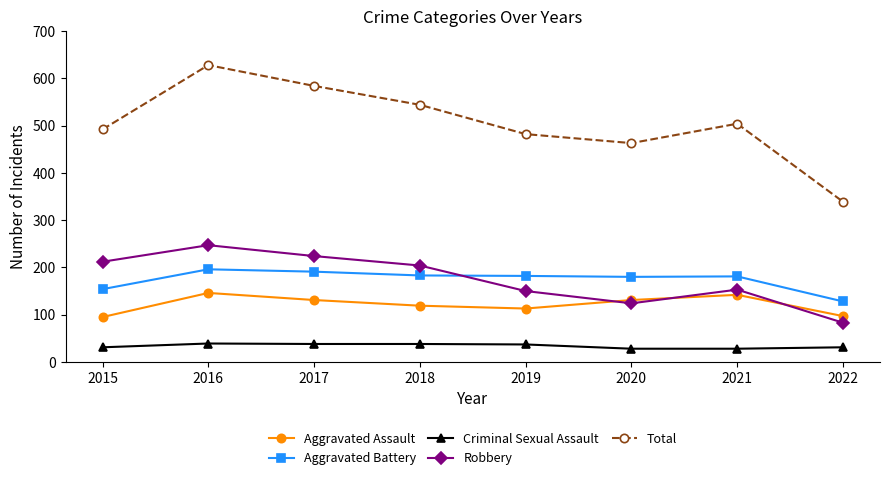

List the series in order of their peak value, highest first.

Total, Robbery, Aggravated Battery, Aggravated Assault, Criminal Sexual Assault